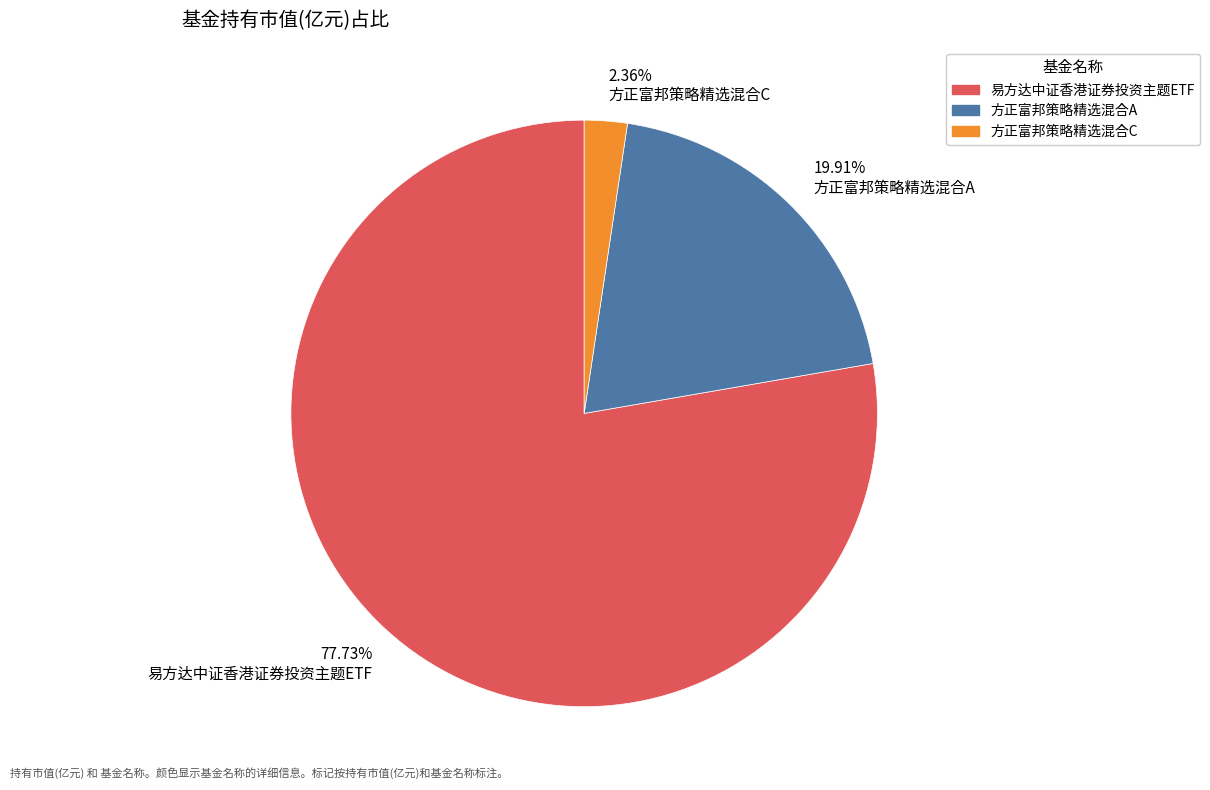

Between 77.73% 易方达中证香港证券投资主题ETF and 2.36% 方正富邦策略精选混合C, which is larger?

77.73% 易方达中证香港证券投资主题ETF